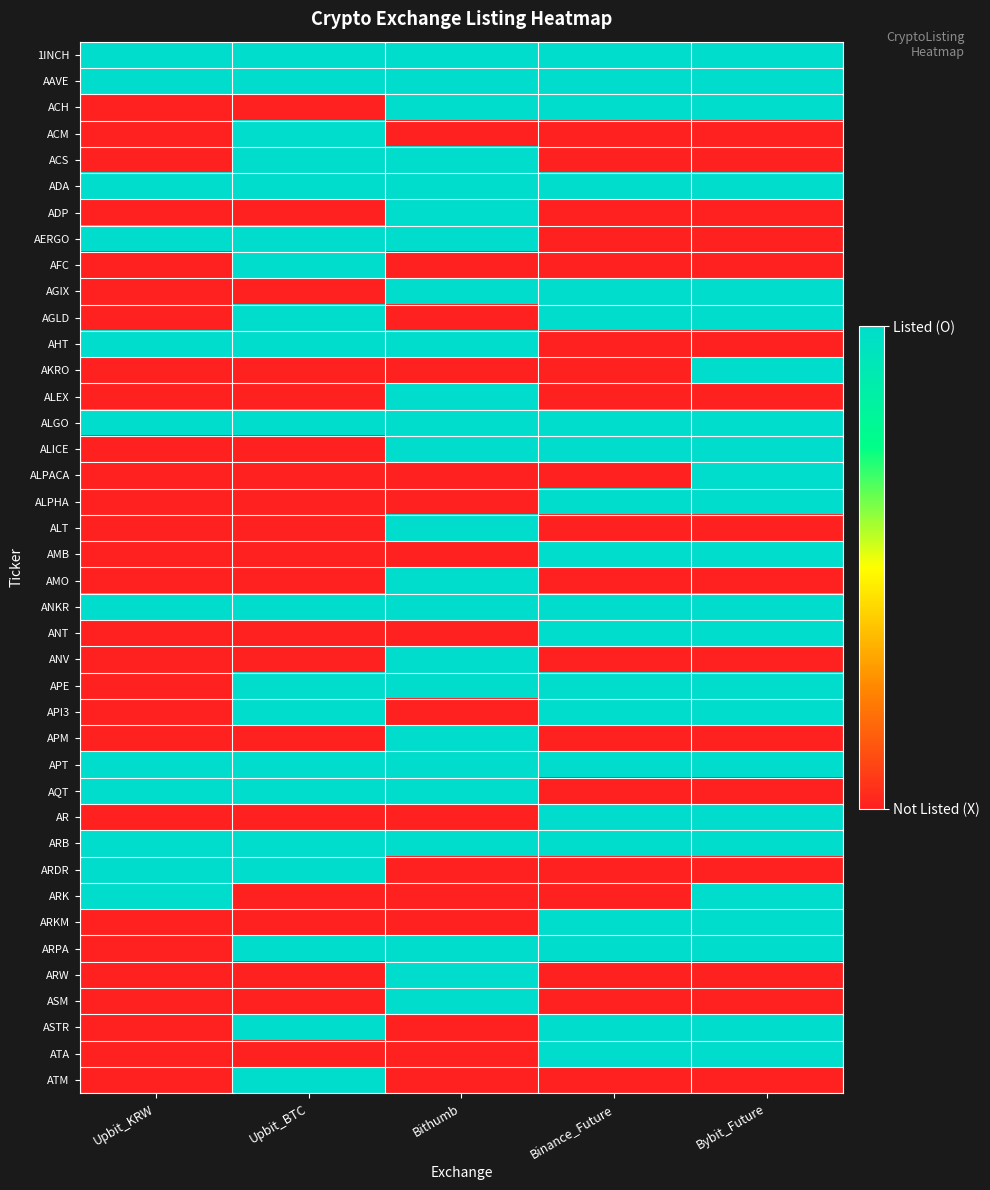

Reading right to left, what are all the values shown in this chart?

1INCH: Bybit_Future=1	Binance_Future=1	Bithumb=1	Upbit_BTC=1	Upbit_KRW=1
AAVE: Bybit_Future=1	Binance_Future=1	Bithumb=1	Upbit_BTC=1	Upbit_KRW=1
ACH: Bybit_Future=1	Binance_Future=1	Bithumb=1	Upbit_BTC=0	Upbit_KRW=0
ACM: Bybit_Future=0	Binance_Future=0	Bithumb=0	Upbit_BTC=1	Upbit_KRW=0
ACS: Bybit_Future=0	Binance_Future=0	Bithumb=1	Upbit_BTC=1	Upbit_KRW=0
ADA: Bybit_Future=1	Binance_Future=1	Bithumb=1	Upbit_BTC=1	Upbit_KRW=1
ADP: Bybit_Future=0	Binance_Future=0	Bithumb=1	Upbit_BTC=0	Upbit_KRW=0
AERGO: Bybit_Future=0	Binance_Future=0	Bithumb=1	Upbit_BTC=1	Upbit_KRW=1
AFC: Bybit_Future=0	Binance_Future=0	Bithumb=0	Upbit_BTC=1	Upbit_KRW=0
AGIX: Bybit_Future=1	Binance_Future=1	Bithumb=1	Upbit_BTC=0	Upbit_KRW=0
AGLD: Bybit_Future=1	Binance_Future=1	Bithumb=0	Upbit_BTC=1	Upbit_KRW=0
AHT: Bybit_Future=0	Binance_Future=0	Bithumb=1	Upbit_BTC=1	Upbit_KRW=1
AKRO: Bybit_Future=1	Binance_Future=0	Bithumb=0	Upbit_BTC=0	Upbit_KRW=0
ALEX: Bybit_Future=0	Binance_Future=0	Bithumb=1	Upbit_BTC=0	Upbit_KRW=0
ALGO: Bybit_Future=1	Binance_Future=1	Bithumb=1	Upbit_BTC=1	Upbit_KRW=1
ALICE: Bybit_Future=1	Binance_Future=1	Bithumb=1	Upbit_BTC=0	Upbit_KRW=0
ALPACA: Bybit_Future=1	Binance_Future=0	Bithumb=0	Upbit_BTC=0	Upbit_KRW=0
ALPHA: Bybit_Future=1	Binance_Future=1	Bithumb=0	Upbit_BTC=0	Upbit_KRW=0
ALT: Bybit_Future=0	Binance_Future=0	Bithumb=1	Upbit_BTC=0	Upbit_KRW=0
AMB: Bybit_Future=1	Binance_Future=1	Bithumb=0	Upbit_BTC=0	Upbit_KRW=0
AMO: Bybit_Future=0	Binance_Future=0	Bithumb=1	Upbit_BTC=0	Upbit_KRW=0
ANKR: Bybit_Future=1	Binance_Future=1	Bithumb=1	Upbit_BTC=1	Upbit_KRW=1
ANT: Bybit_Future=1	Binance_Future=1	Bithumb=0	Upbit_BTC=0	Upbit_KRW=0
ANV: Bybit_Future=0	Binance_Future=0	Bithumb=1	Upbit_BTC=0	Upbit_KRW=0
APE: Bybit_Future=1	Binance_Future=1	Bithumb=1	Upbit_BTC=1	Upbit_KRW=0
API3: Bybit_Future=1	Binance_Future=1	Bithumb=0	Upbit_BTC=1	Upbit_KRW=0
APM: Bybit_Future=0	Binance_Future=0	Bithumb=1	Upbit_BTC=0	Upbit_KRW=0
APT: Bybit_Future=1	Binance_Future=1	Bithumb=1	Upbit_BTC=1	Upbit_KRW=1
AQT: Bybit_Future=0	Binance_Future=0	Bithumb=1	Upbit_BTC=1	Upbit_KRW=1
AR: Bybit_Future=1	Binance_Future=1	Bithumb=0	Upbit_BTC=0	Upbit_KRW=0
ARB: Bybit_Future=1	Binance_Future=1	Bithumb=1	Upbit_BTC=1	Upbit_KRW=1
ARDR: Bybit_Future=0	Binance_Future=0	Bithumb=0	Upbit_BTC=1	Upbit_KRW=1
ARK: Bybit_Future=1	Binance_Future=0	Bithumb=0	Upbit_BTC=0	Upbit_KRW=1
ARKM: Bybit_Future=1	Binance_Future=1	Bithumb=0	Upbit_BTC=0	Upbit_KRW=0
ARPA: Bybit_Future=1	Binance_Future=1	Bithumb=1	Upbit_BTC=1	Upbit_KRW=0
ARW: Bybit_Future=0	Binance_Future=0	Bithumb=1	Upbit_BTC=0	Upbit_KRW=0
ASM: Bybit_Future=0	Binance_Future=0	Bithumb=1	Upbit_BTC=0	Upbit_KRW=0
ASTR: Bybit_Future=1	Binance_Future=1	Bithumb=0	Upbit_BTC=1	Upbit_KRW=0
ATA: Bybit_Future=1	Binance_Future=1	Bithumb=0	Upbit_BTC=0	Upbit_KRW=0
ATM: Bybit_Future=0	Binance_Future=0	Bithumb=0	Upbit_BTC=1	Upbit_KRW=0